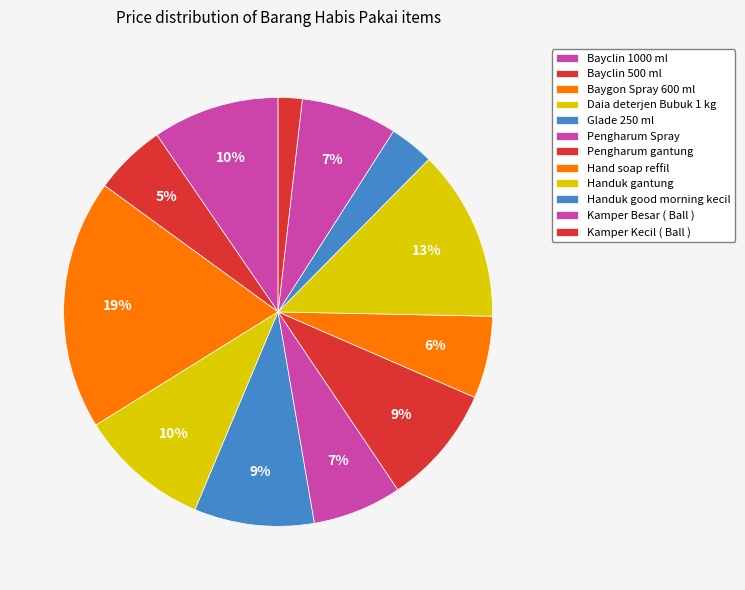

How many slices are in this pie chart?

12